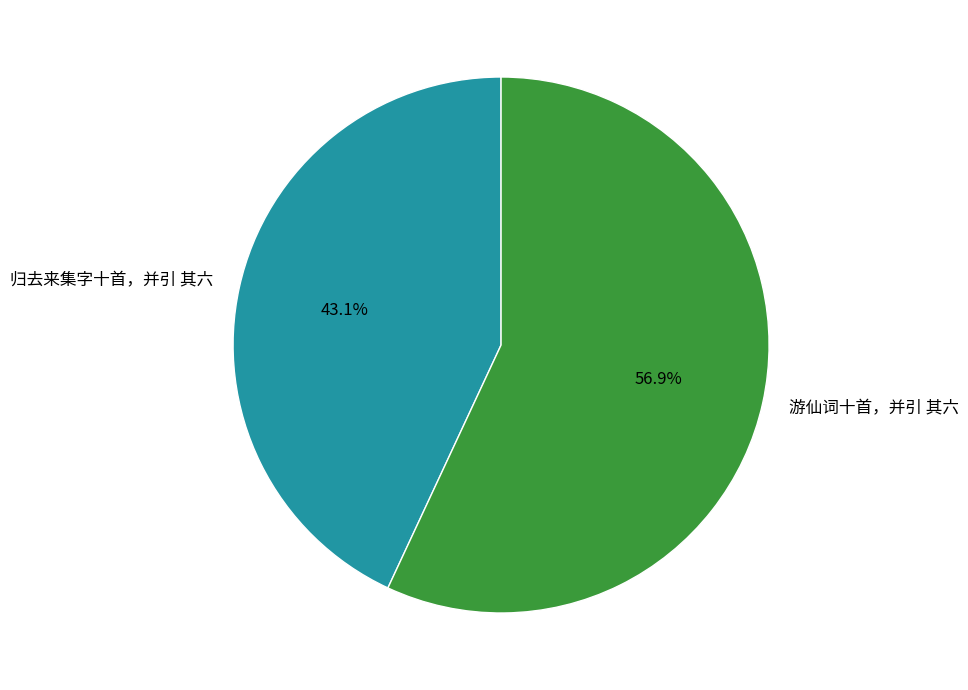

To the nearest percent, what is the difference between the 归去来集字十首，并引 其六 and 游仙词十首，并引 其六 slice percentages?

14%